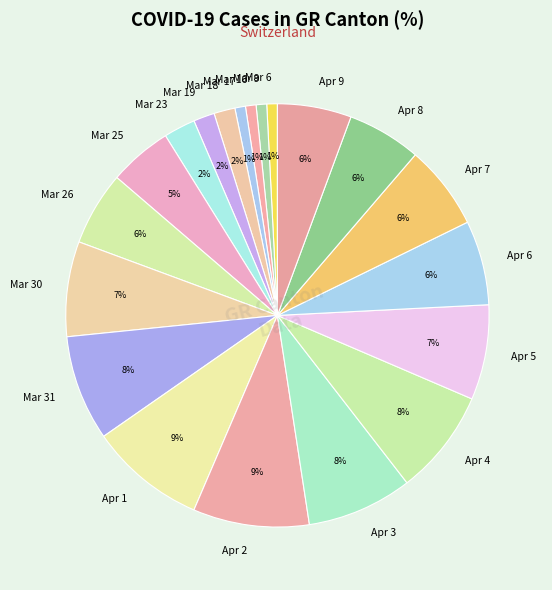

Combined, do Mar 19 and Apr 4 account for over 50%?

No